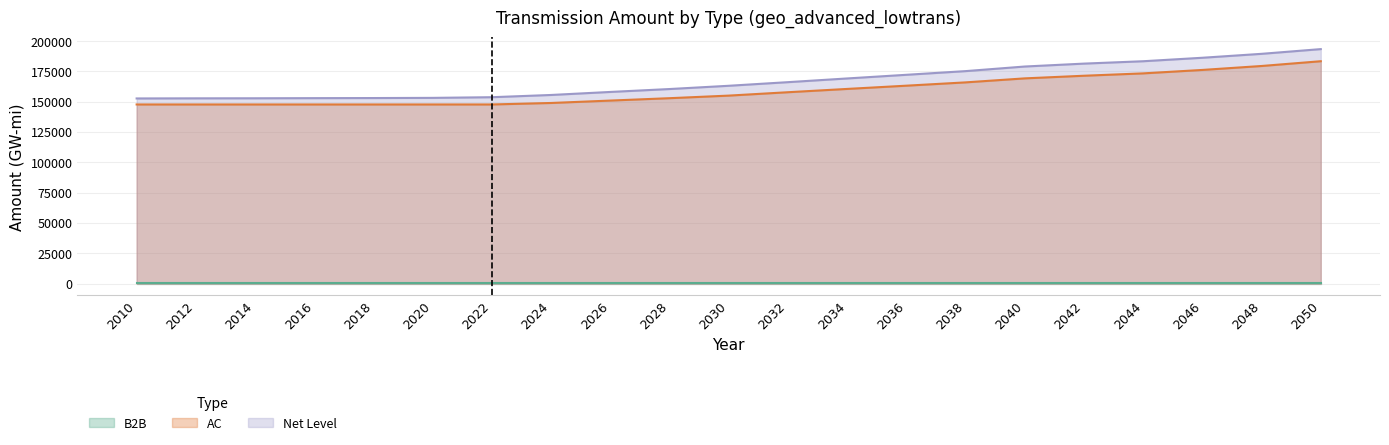

What is the average value of the Net Level series?

166840.5